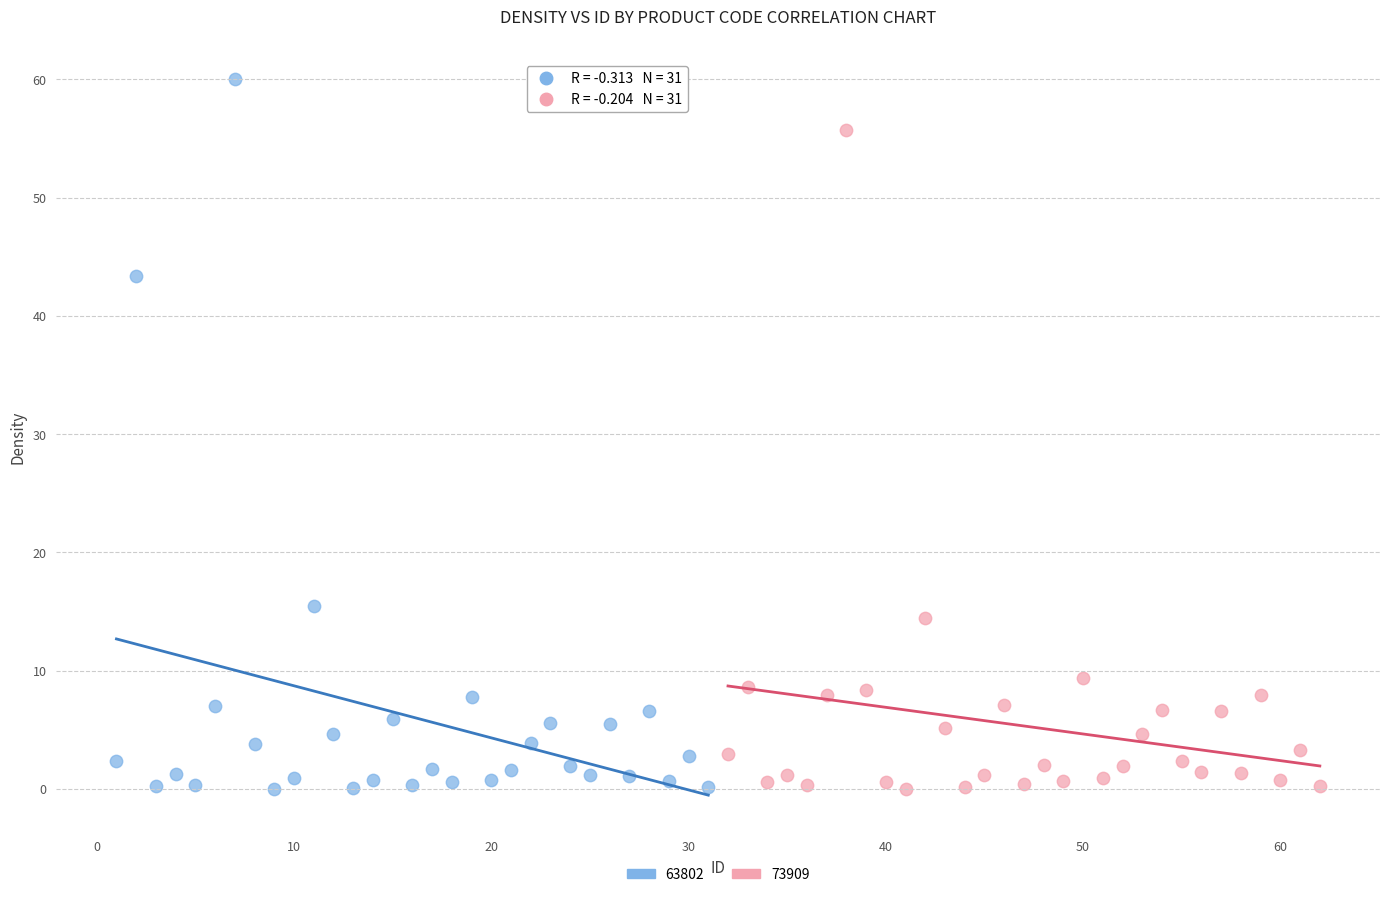

Which series reaches the maximum Y coordinate?

63802